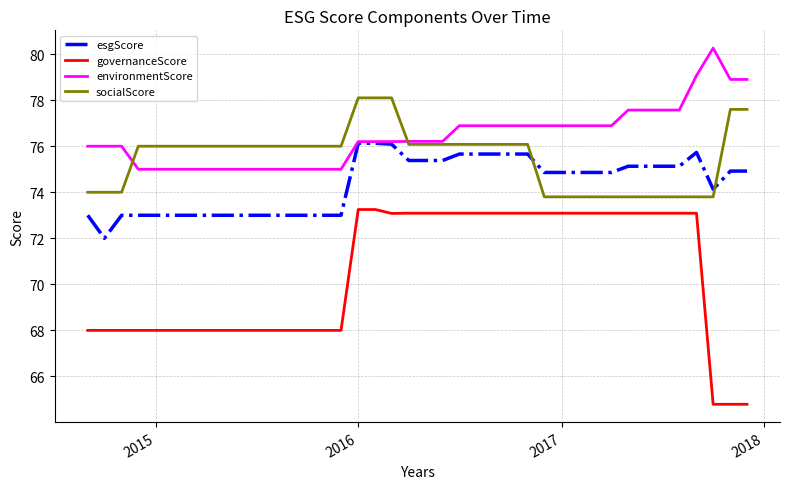

Rank the series by their maximum value, from highest to lowest.

environmentScore, socialScore, esgScore, governanceScore